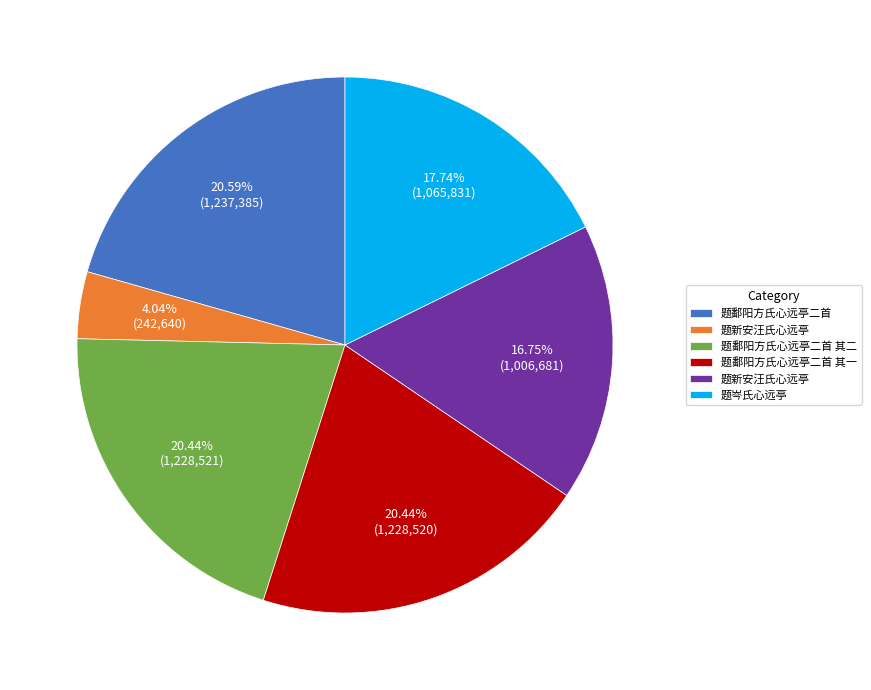

Does any single category account for the majority?

No